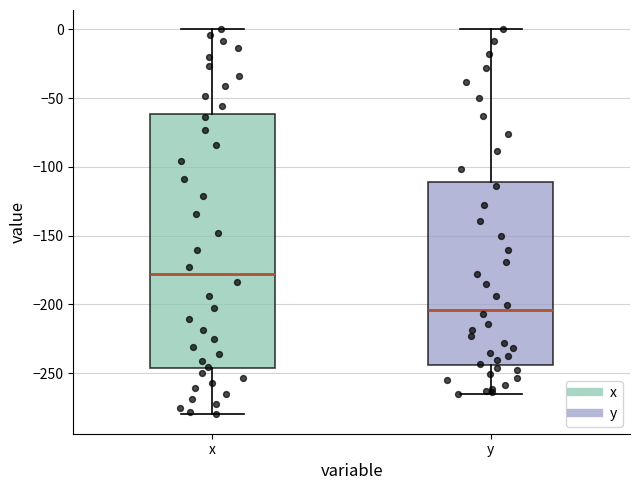

Which box's median line is the lowest?

y